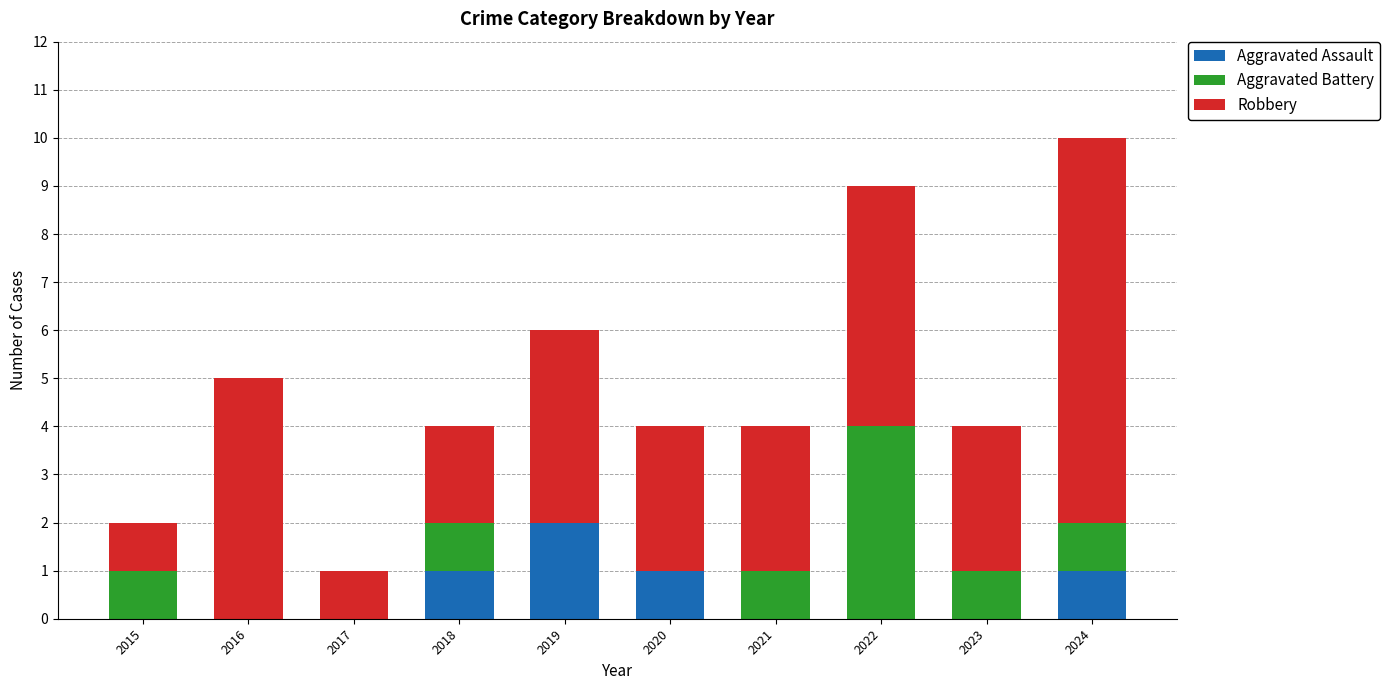

The Aggravated Assault series shows 0 at 2015. True or false?

True